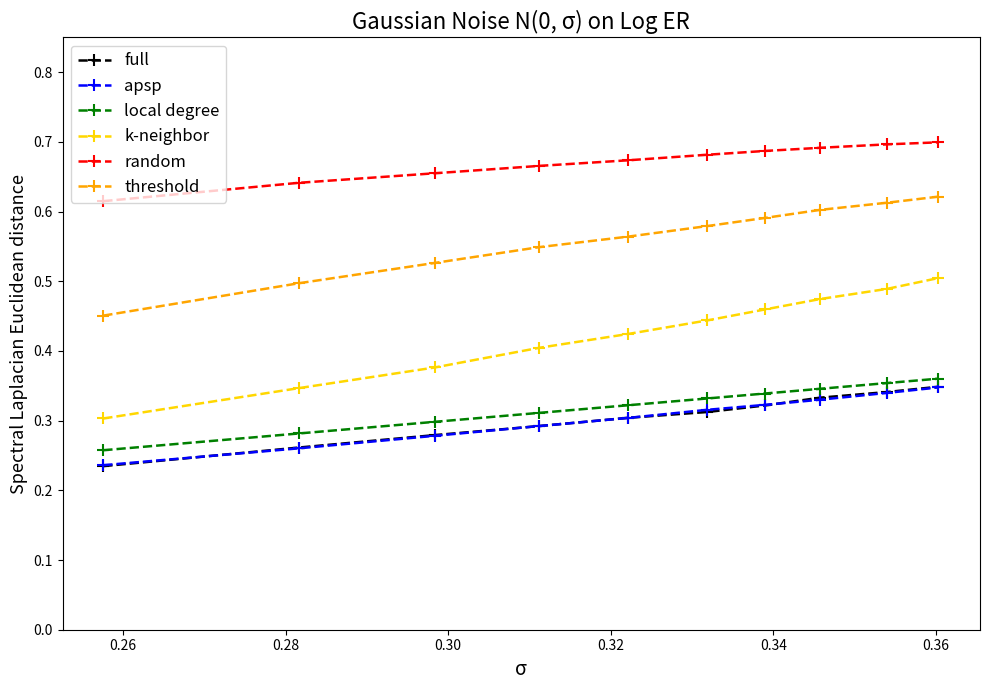

True or false: threshold and random intersect in this chart.

False